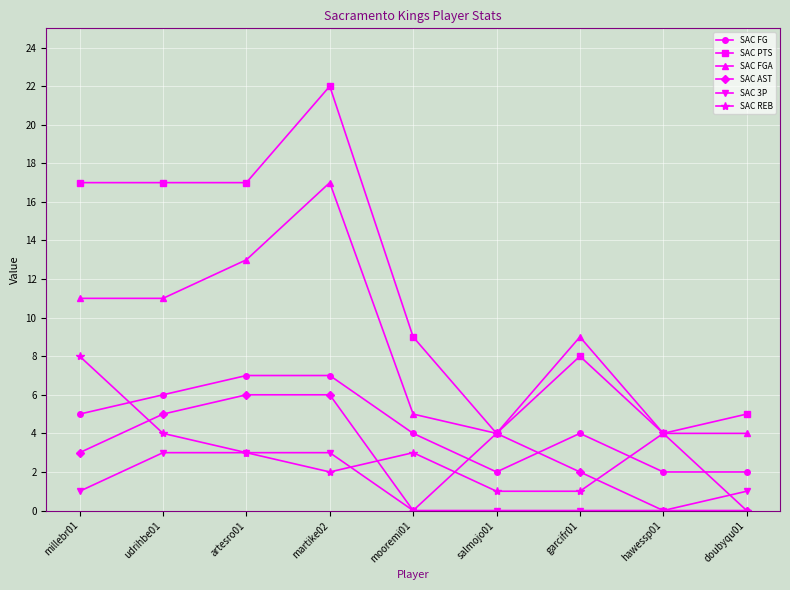

True or false: SAC PTS has a value of 4 at hawessp01.

True